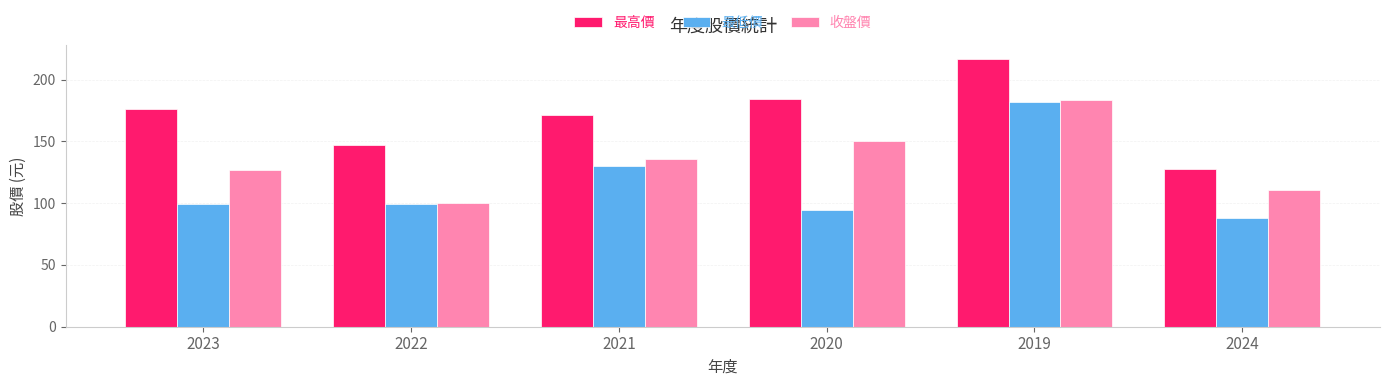

What is the difference between the second highest and second lowest values in the 最高價 series?

36.5